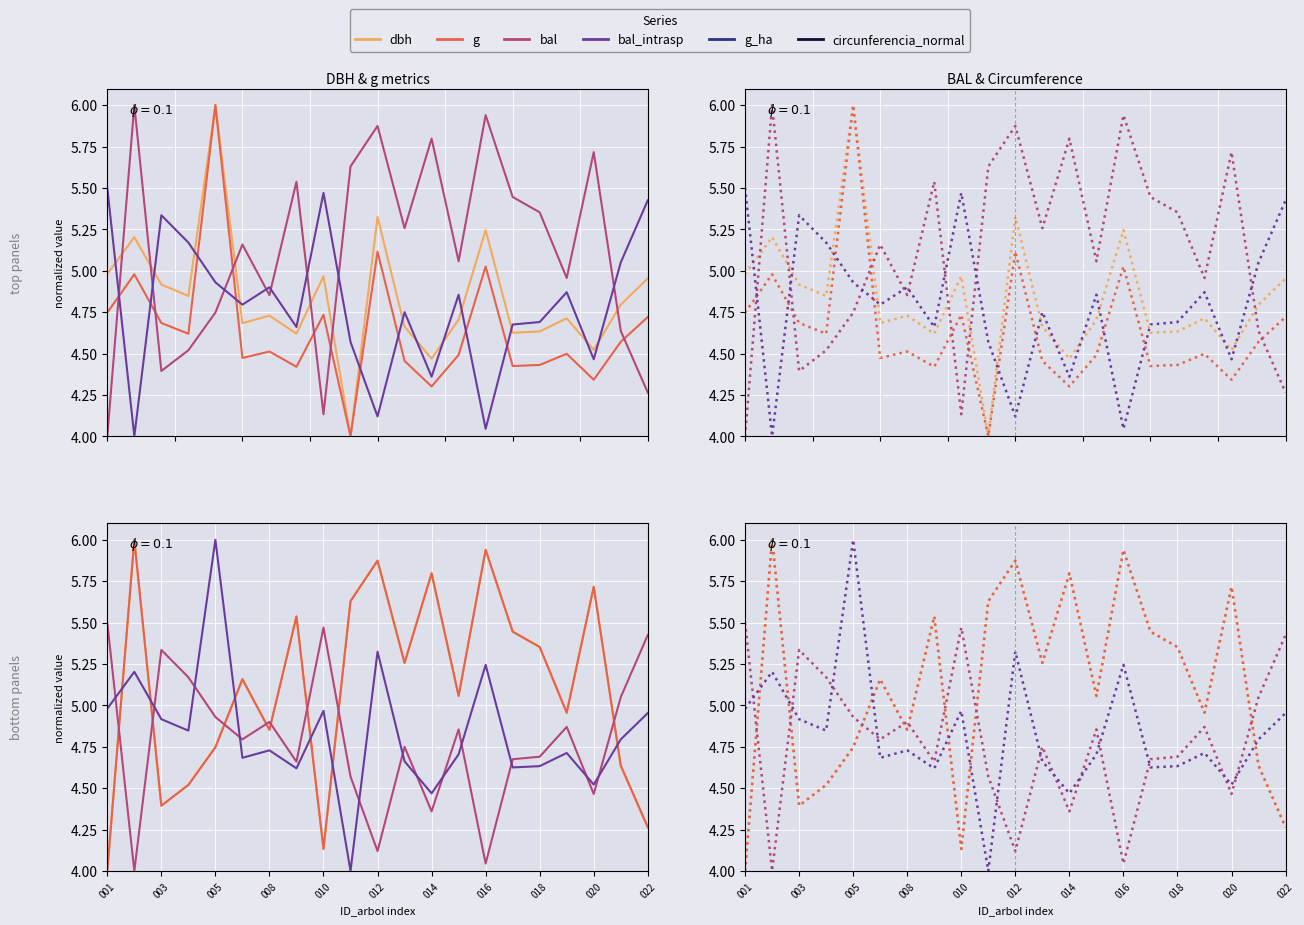

What is the total value across all series at 005?

32.4